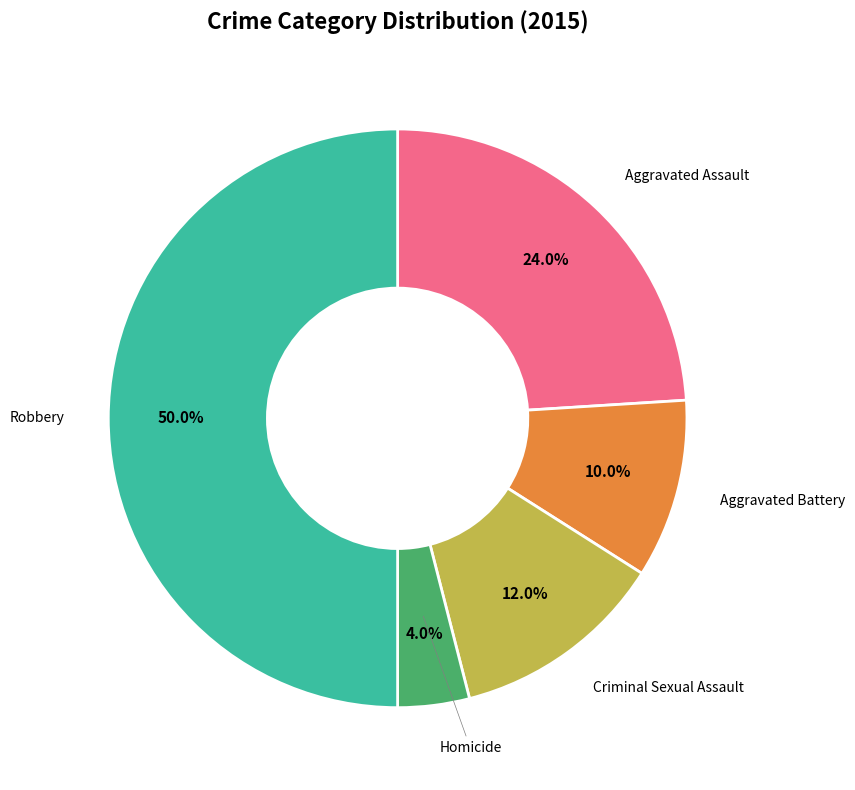

Count the number of slices in the pie.

5